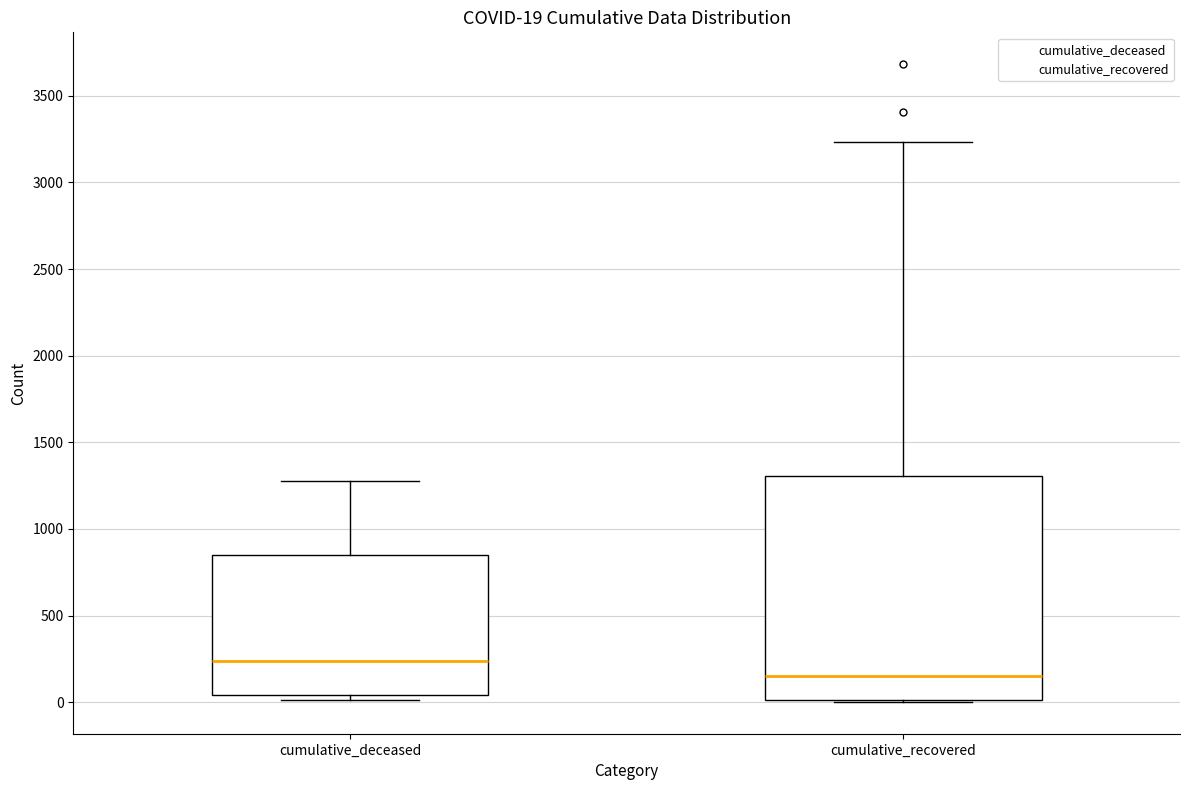

Which box has the highest median line?

cumulative_deceased